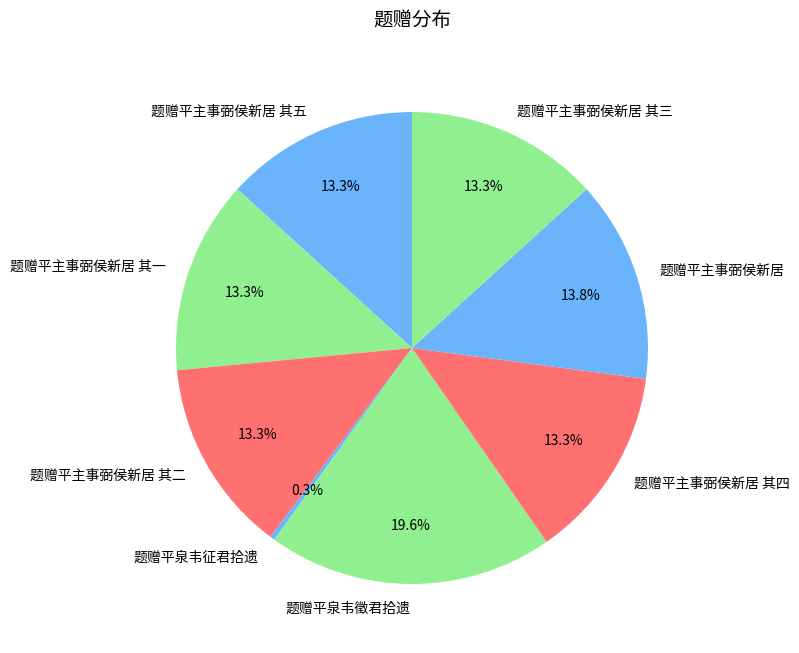

Is it true that 题赠平主事弼侯新居 is 5% of the pie?

False